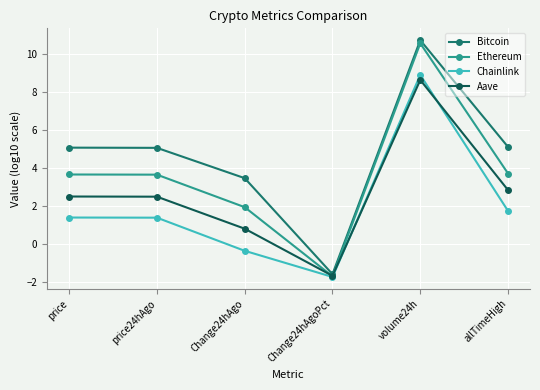

What is the value of the Aave point at the 1st from the left?

2.5